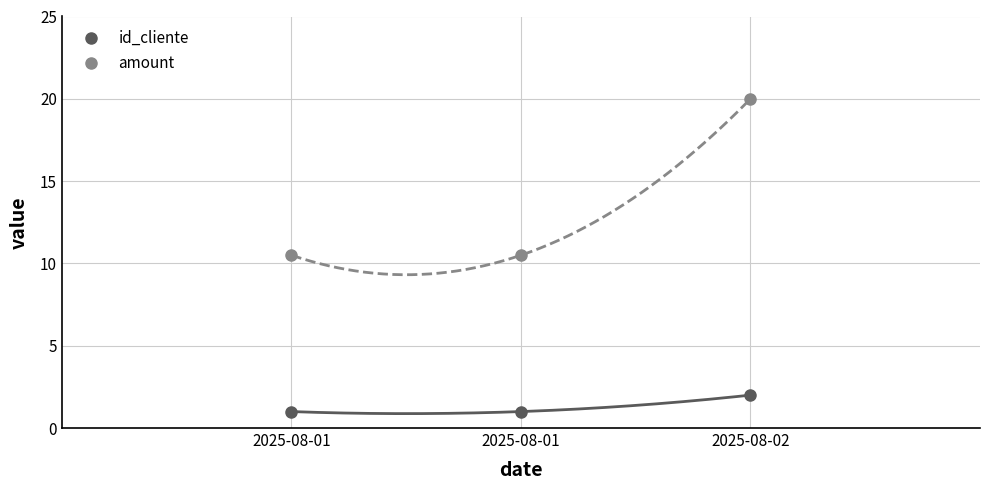

The value of id_cliente at 2025-08-01 is 1.5. True or false?

False